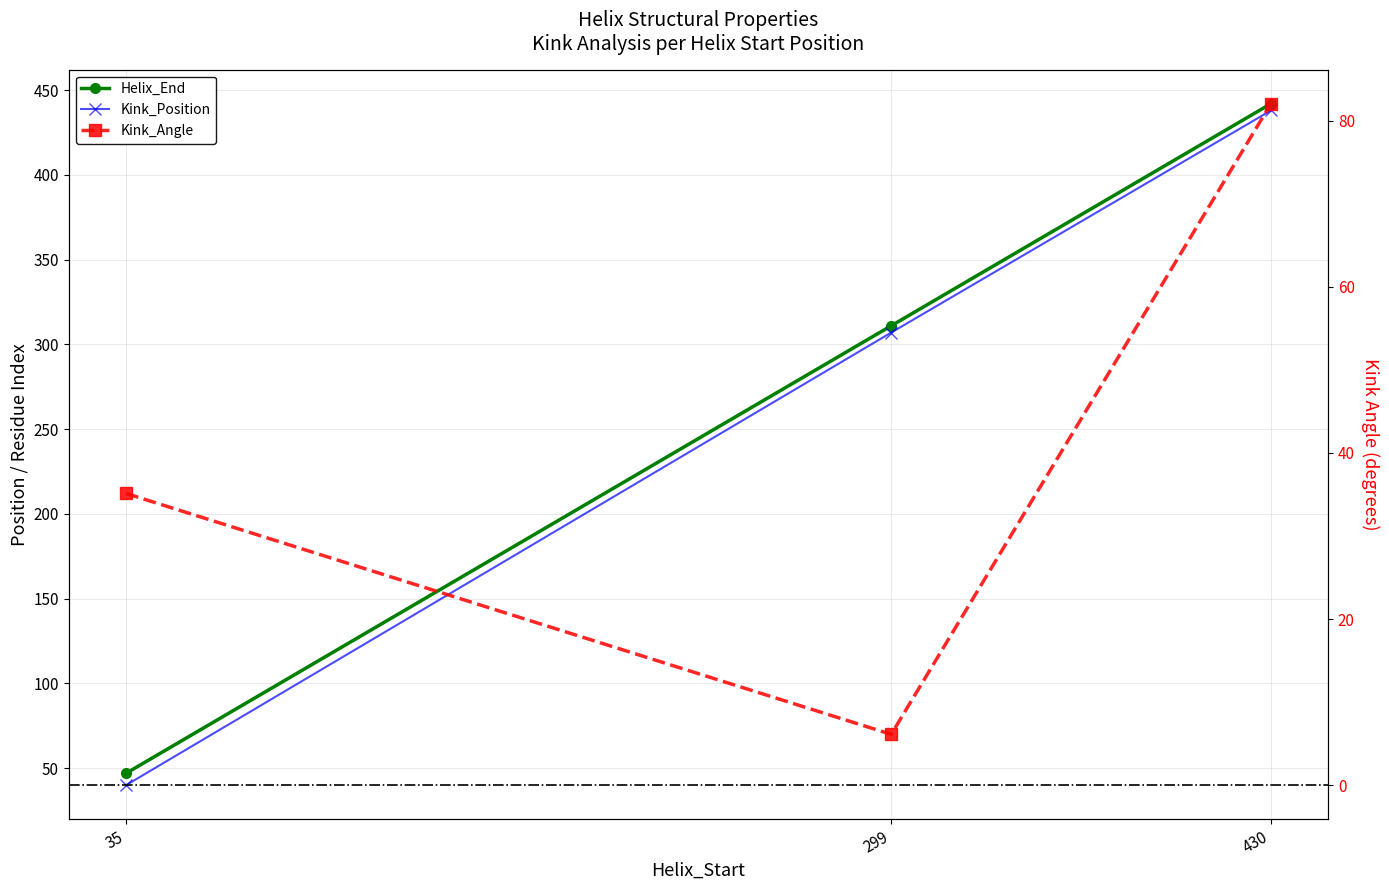

Is the value of Kink_Angle at 35 greater than the value of Helix_End at 430?

No